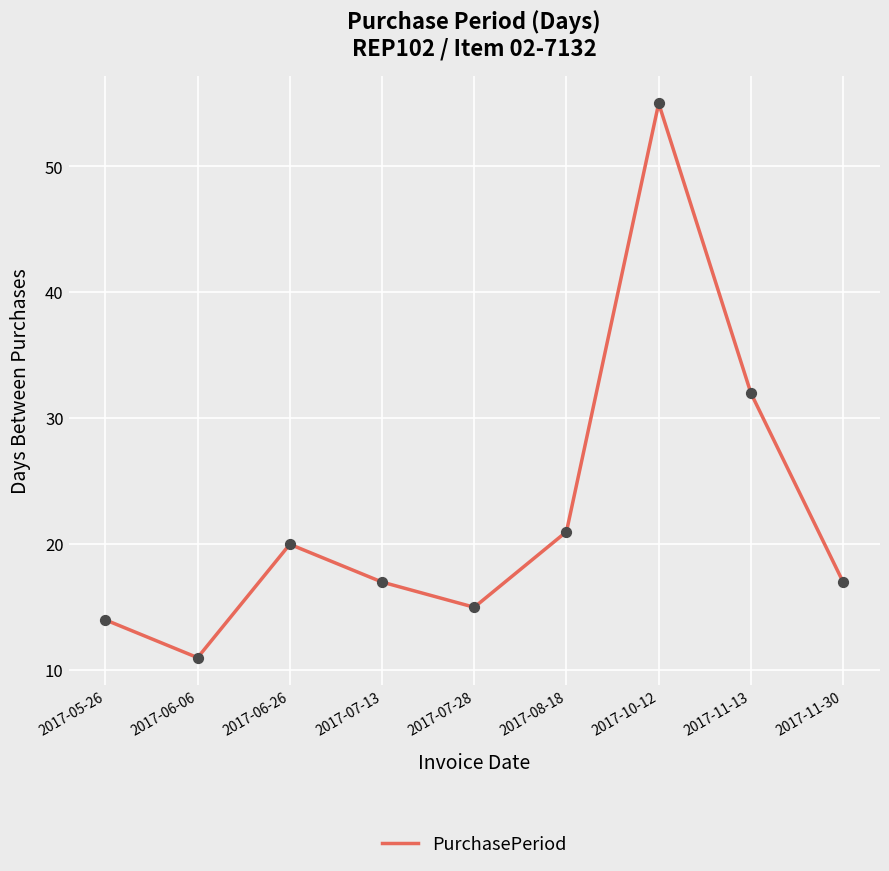

What is the ratio of the value at 2017-10-12 to the value at 2017-07-28?

3.7